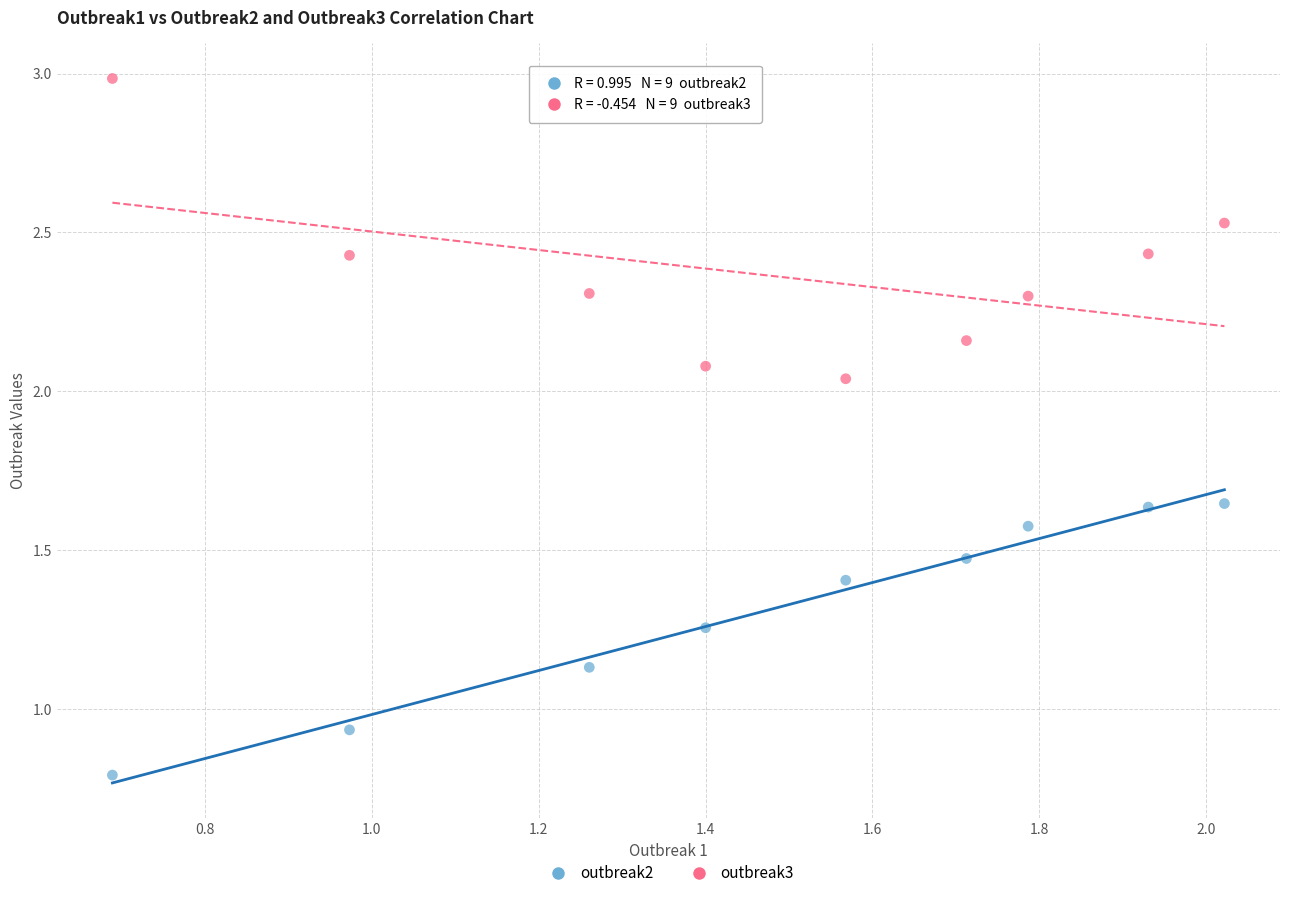

What are all the series names shown in the legend?

outbreak2, outbreak3